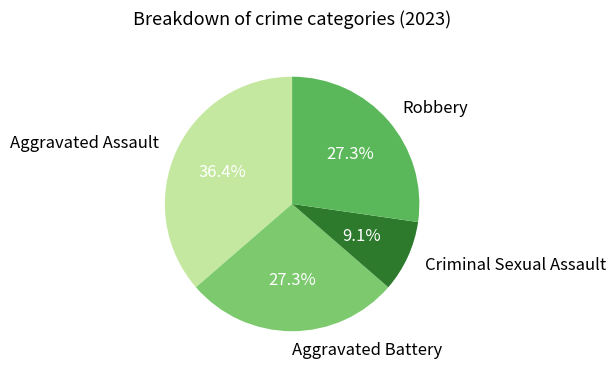

Count the number of slices in the pie.

4